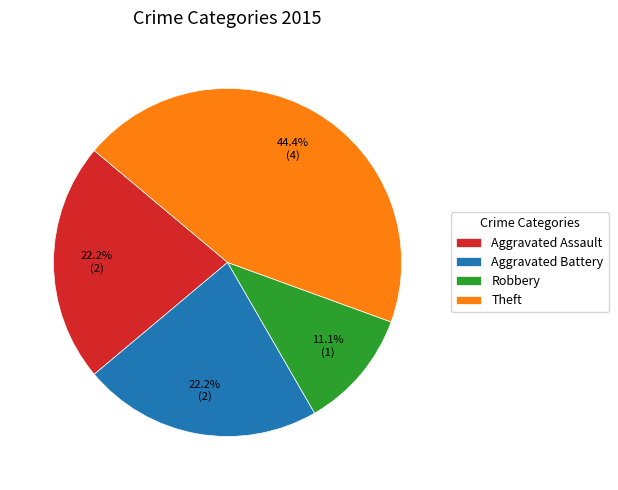

What is the ratio of the value at Theft to the value at Robbery?

4.0